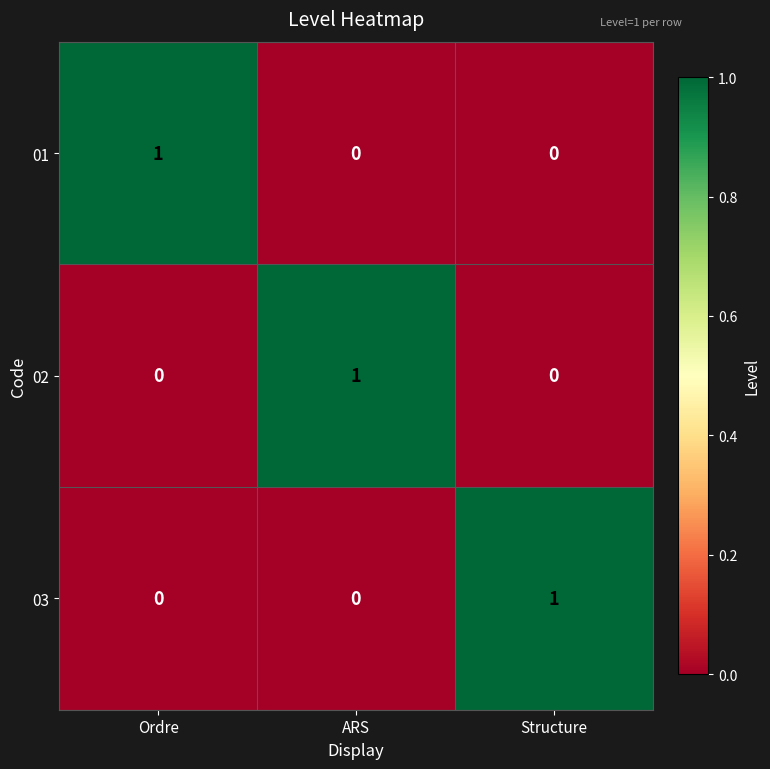

The 01 series shows 0 at ARS. True or false?

True